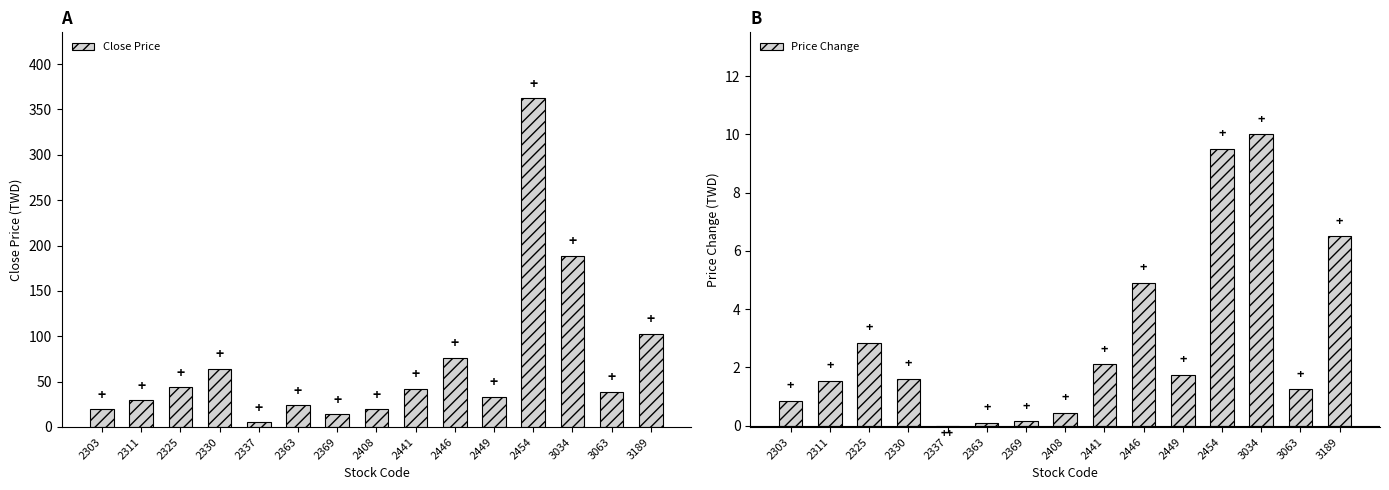

Reading left to right, list all the values displayed in this chart.

Close Price: 19.6	29.2	43.9	63.9	5.0	23.7	13.9	19.4	42.4	76.1	33.2	362.5	189.0	38.7	102.5
Price Change: 0.8	1.6	2.9	1.6	-0.0	0.1	0.1	0.5	2.1	4.9	1.8	9.5	10.0	1.2	6.5